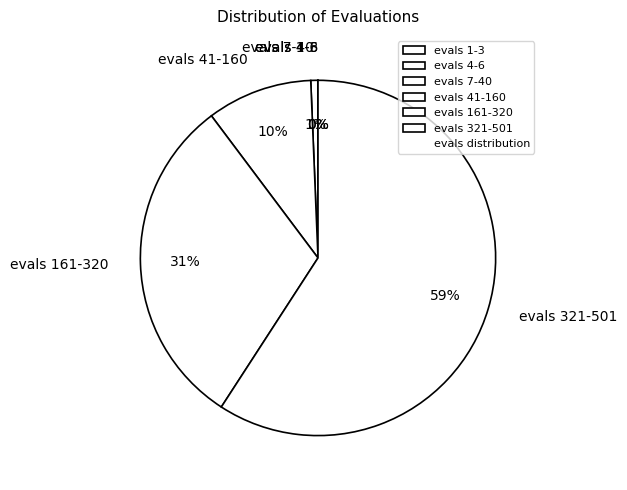

Which has a higher value, evals 41-160 or evals 161-320?

evals 161-320